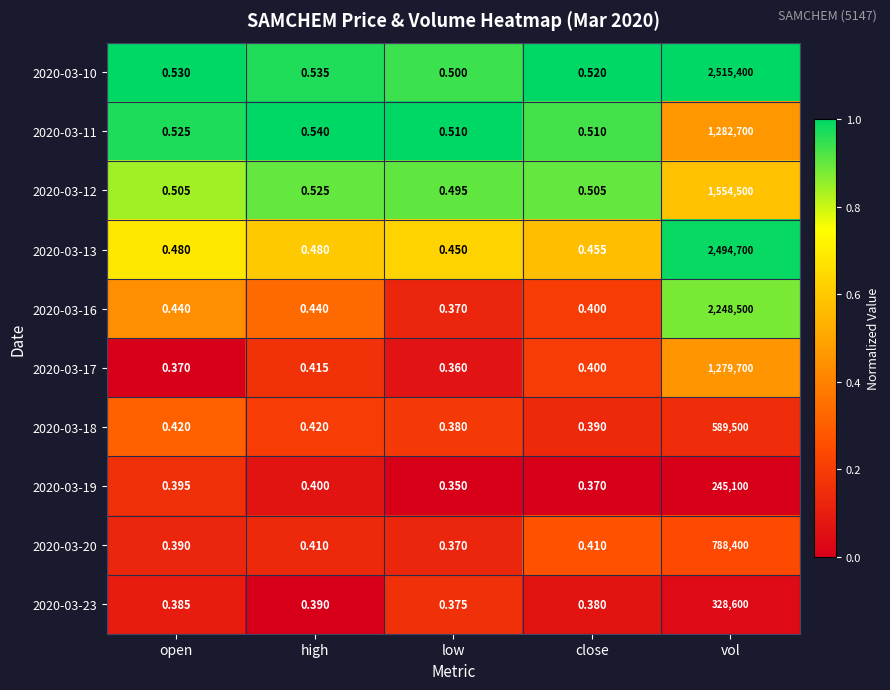

Which category has the highest value across all series?

vol